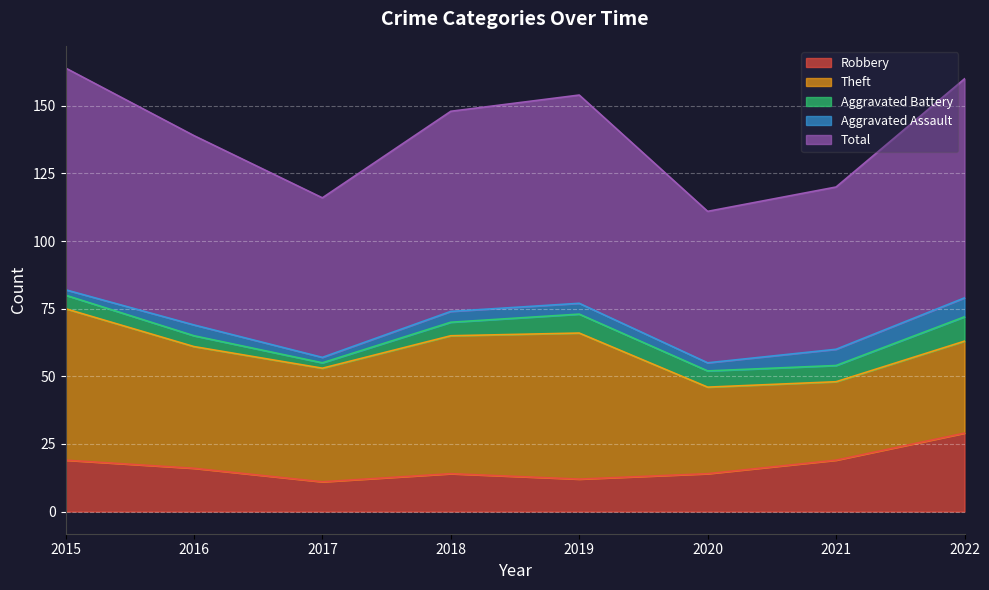

The Theft series shows 48 at 2022. True or false?

False